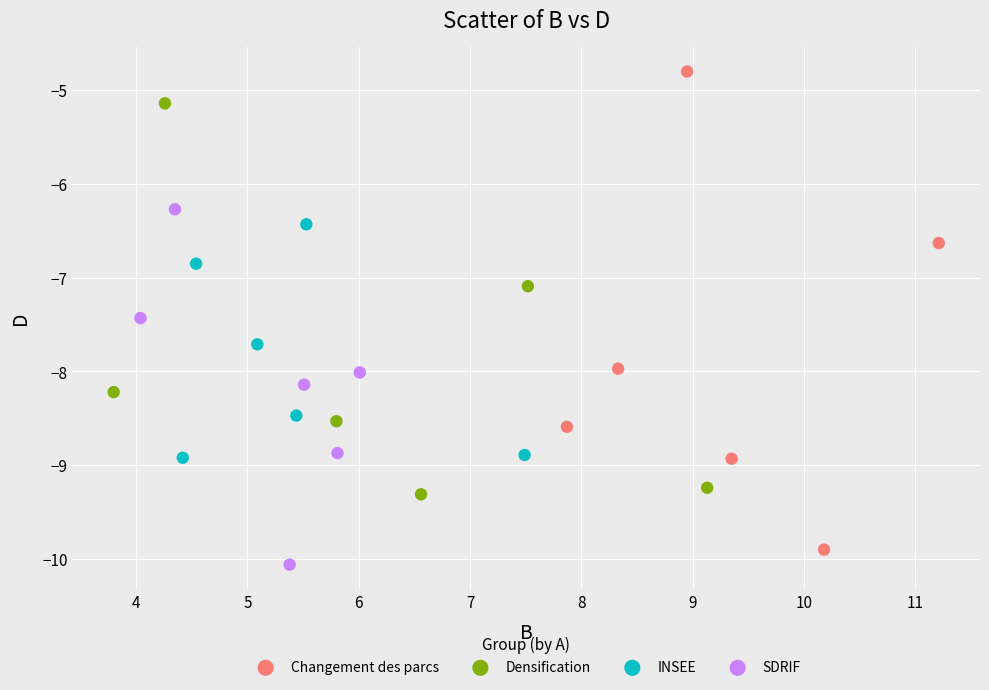

What are all the series names shown in the legend?

Changement des parcs, Densification, INSEE, SDRIF